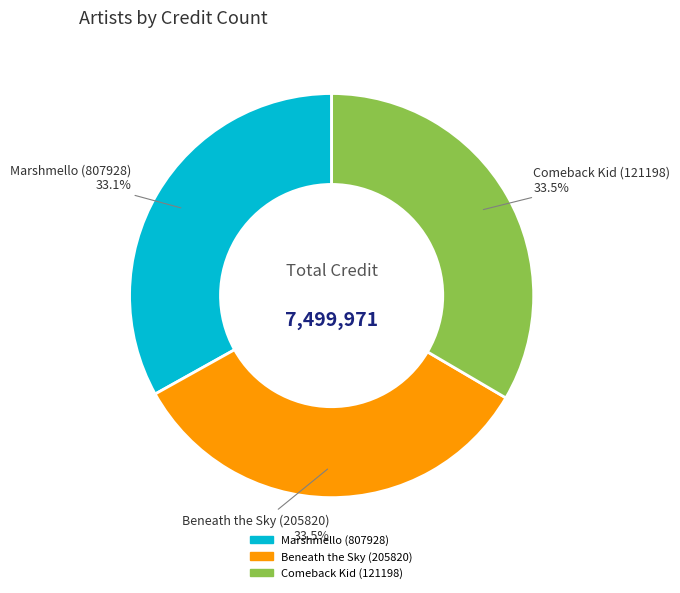

To the nearest percent, what portion does Marshmello (807928) represent?

33%